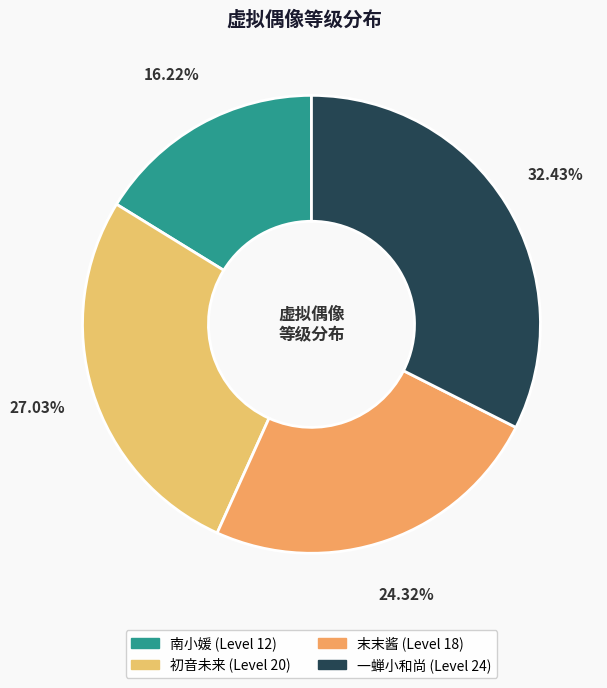

The 一蝉小和尚 slice represents 32% of the pie. True or false?

True